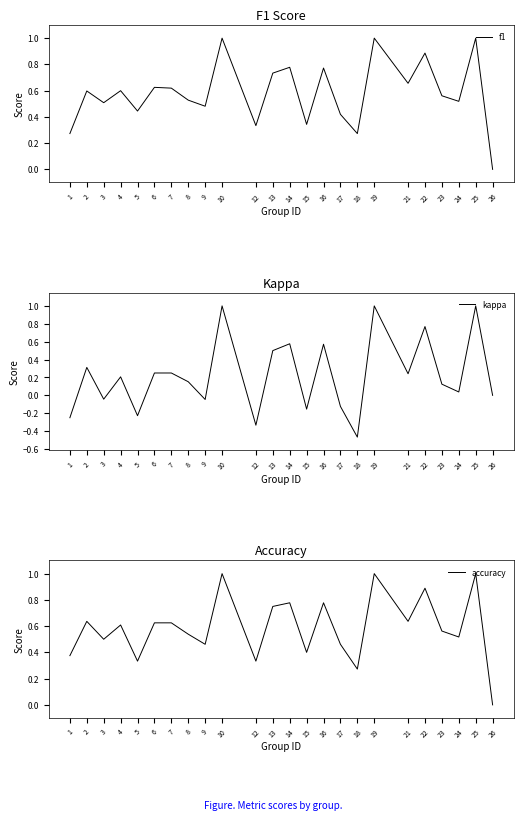

Does the chart display data point markers on the line(s)?

No